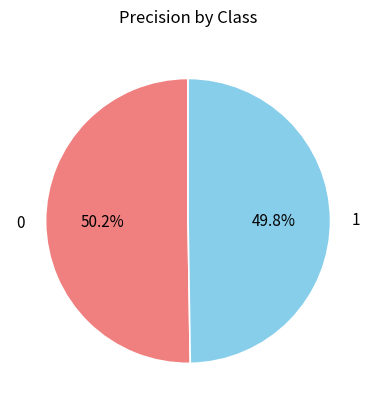

What is the total percentage of 0 and 1?

100.0%